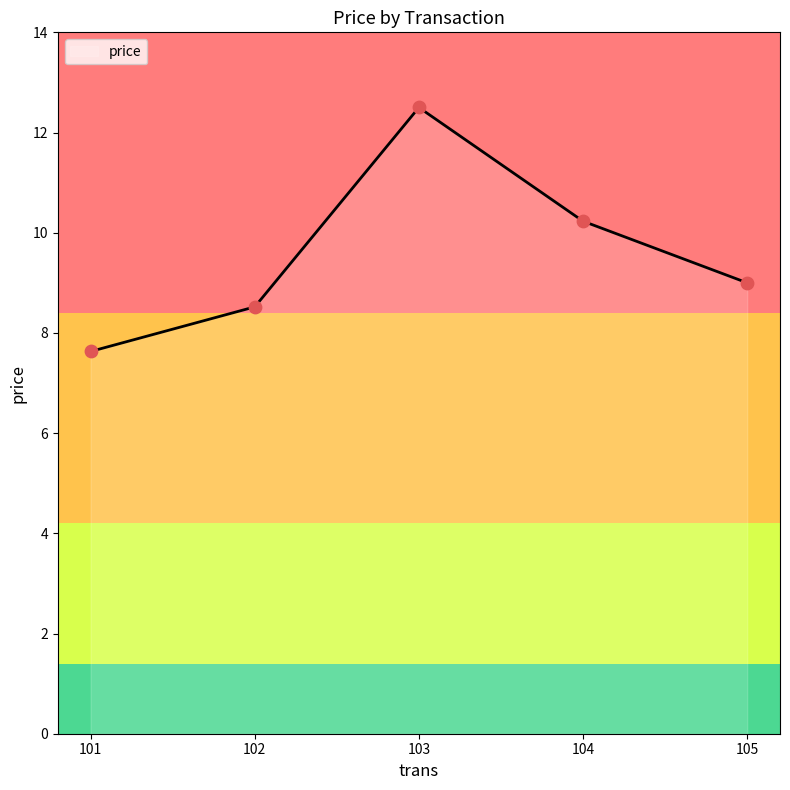

Which has a higher value, 102 or 103?

103